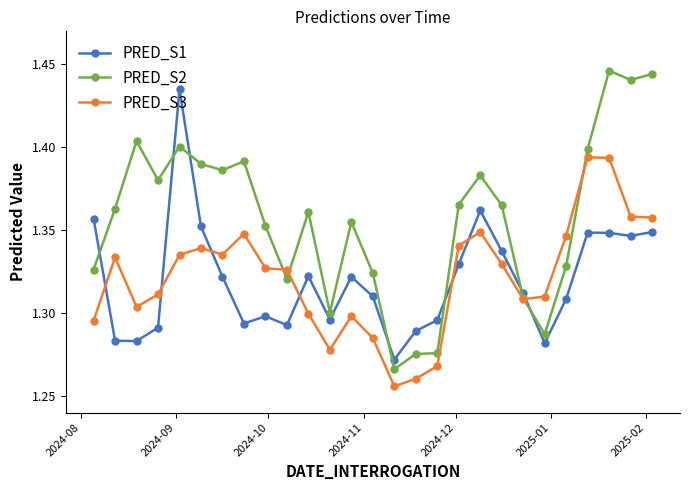

Which series has the largest total across all categories?

PRED_S2